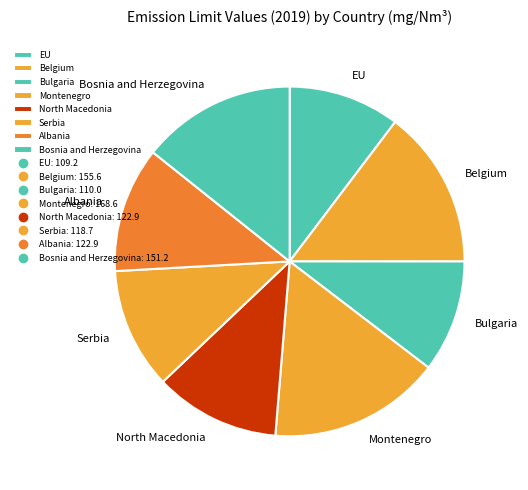

Count the number of slices in the pie.

8